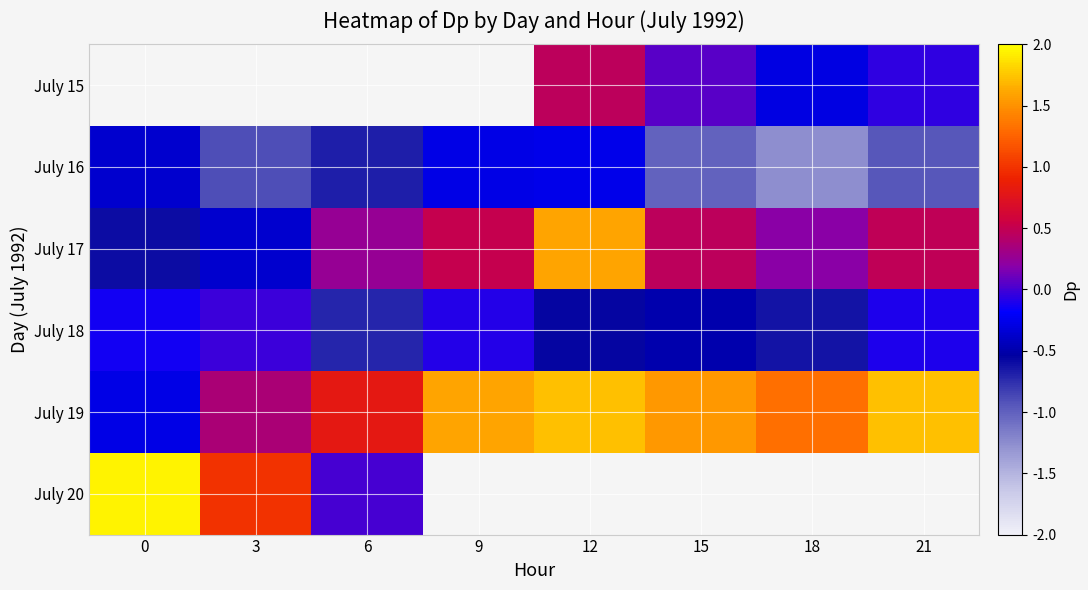

At which category does the chart reach its minimum across all series?

18